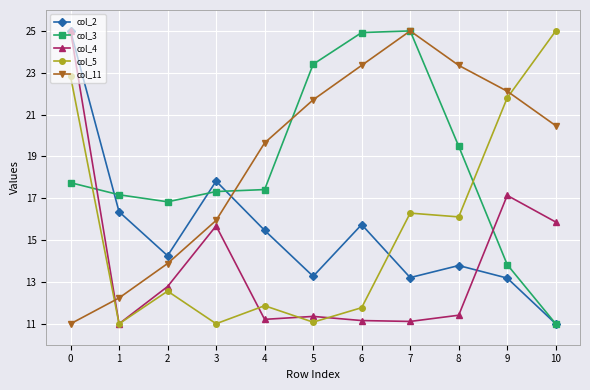

After their last crossing, which series has the higher values: col_3 or col_4?

col_4